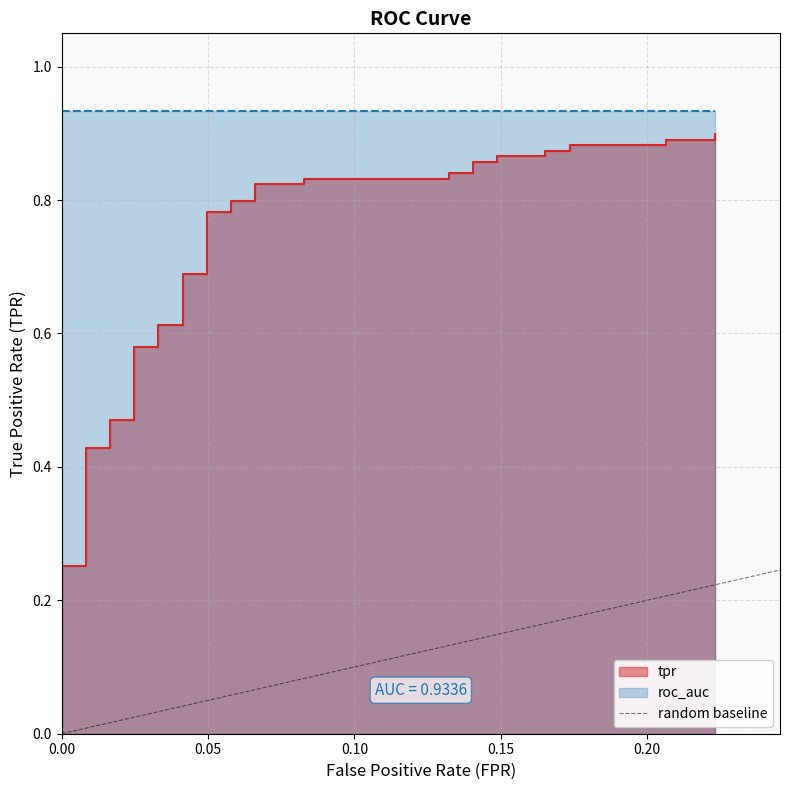

How many values are between 0 and 1?

2